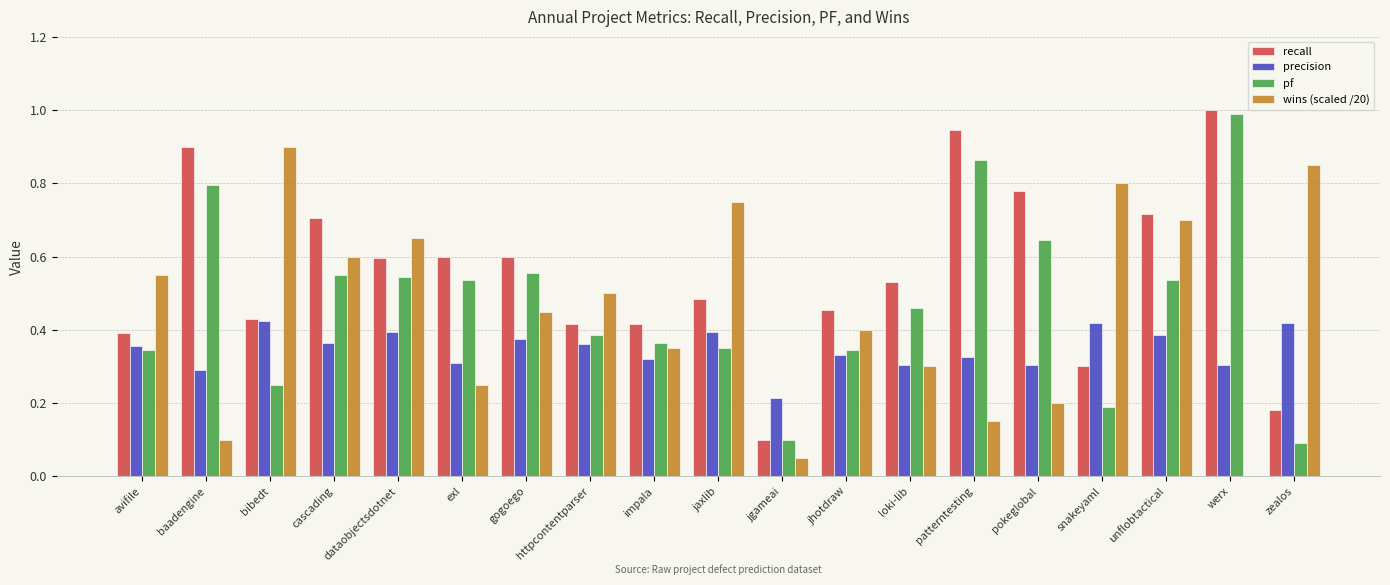

At which category is the sum across all series the highest?

unflobtactical